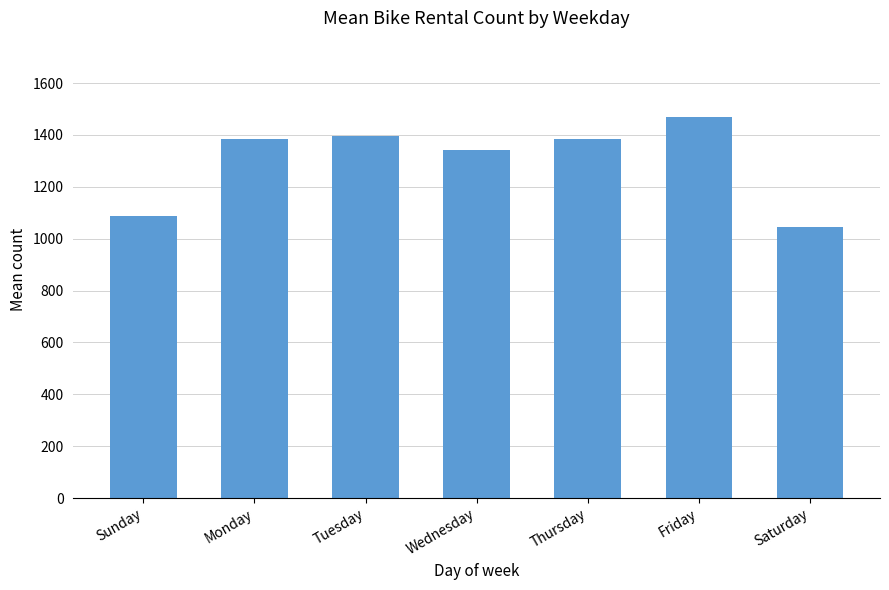

Approximately how many times larger is the value at Sunday compared to Wednesday?

0.8